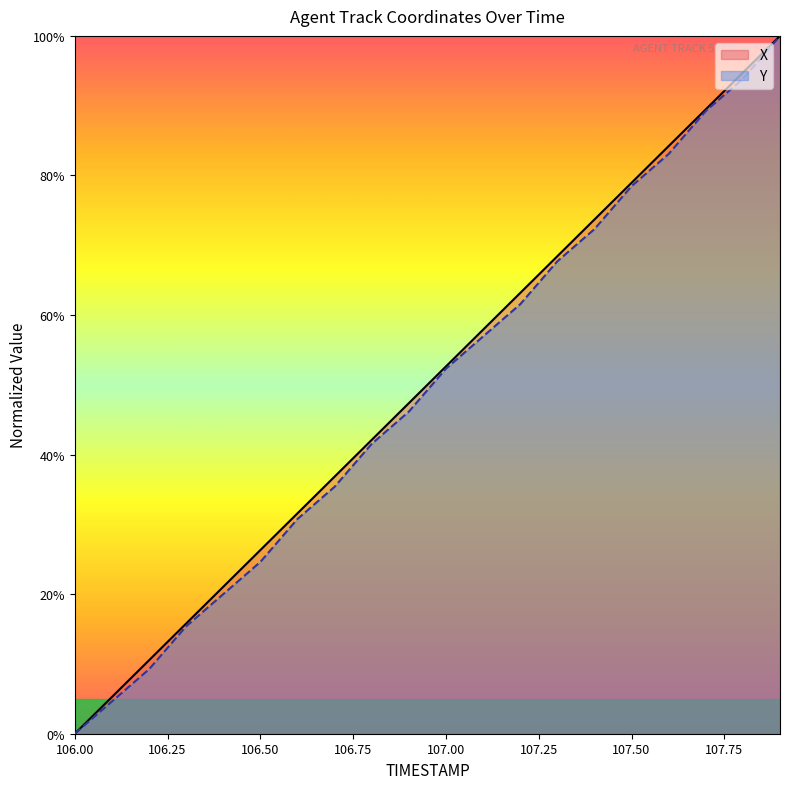

Which has a higher value, 107.8 or 106.4?

107.8